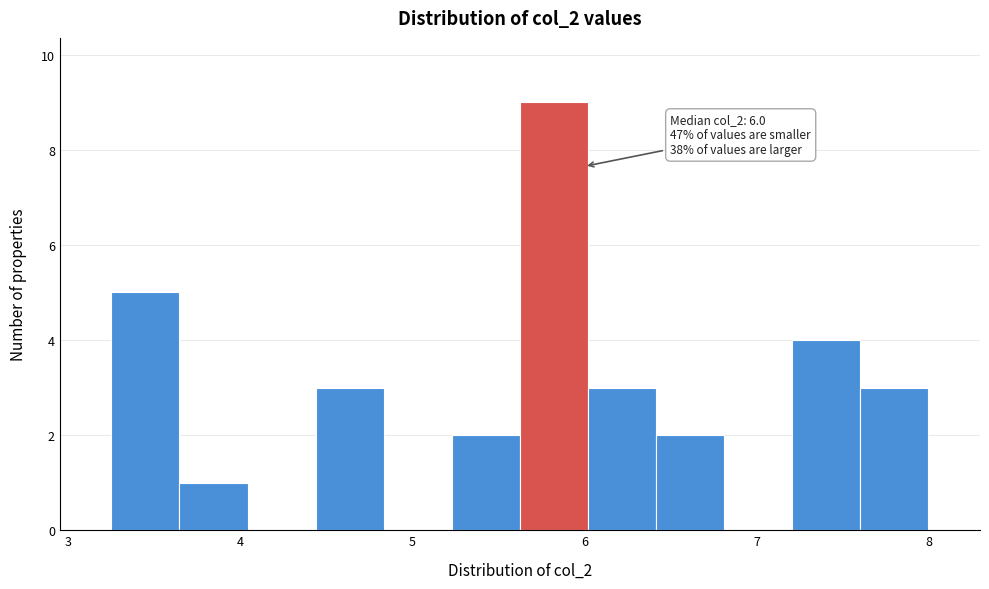

Read against the x-axis, roughly where is the centre of the tallest bar?

5.8